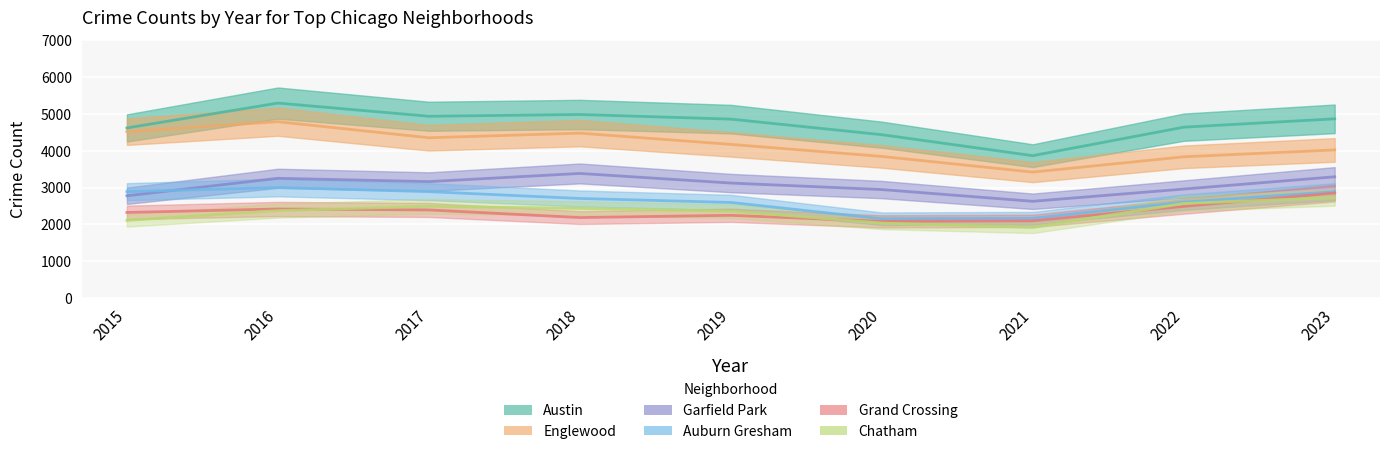

What is the value of the Austin point at the 3rd from the left?

4937